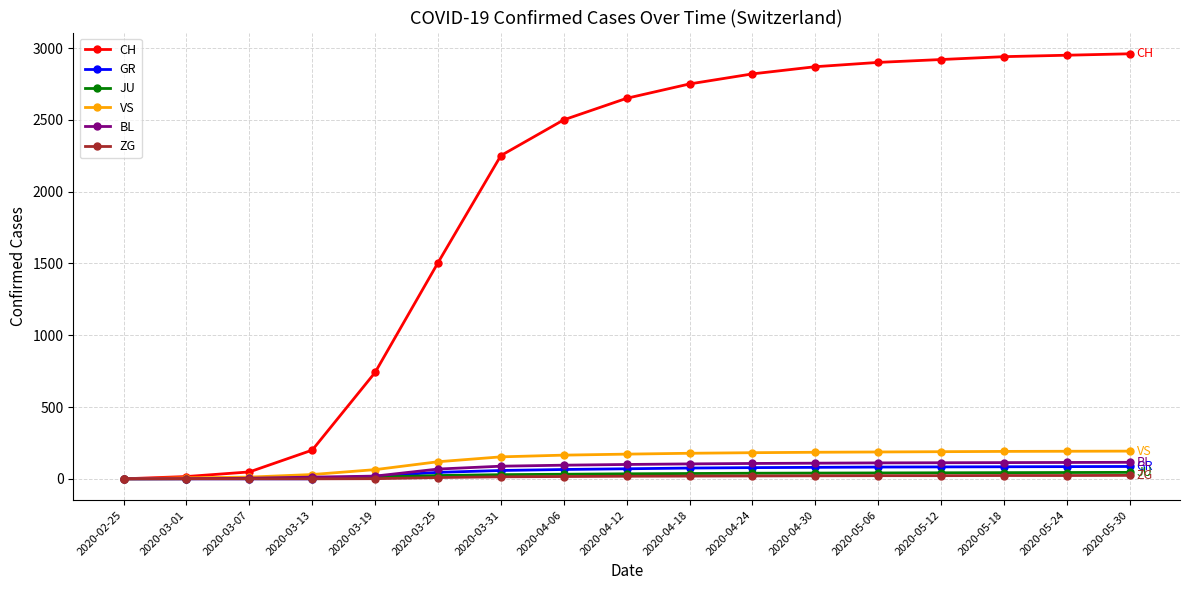

Which series has the largest range (max minus min)?

CH